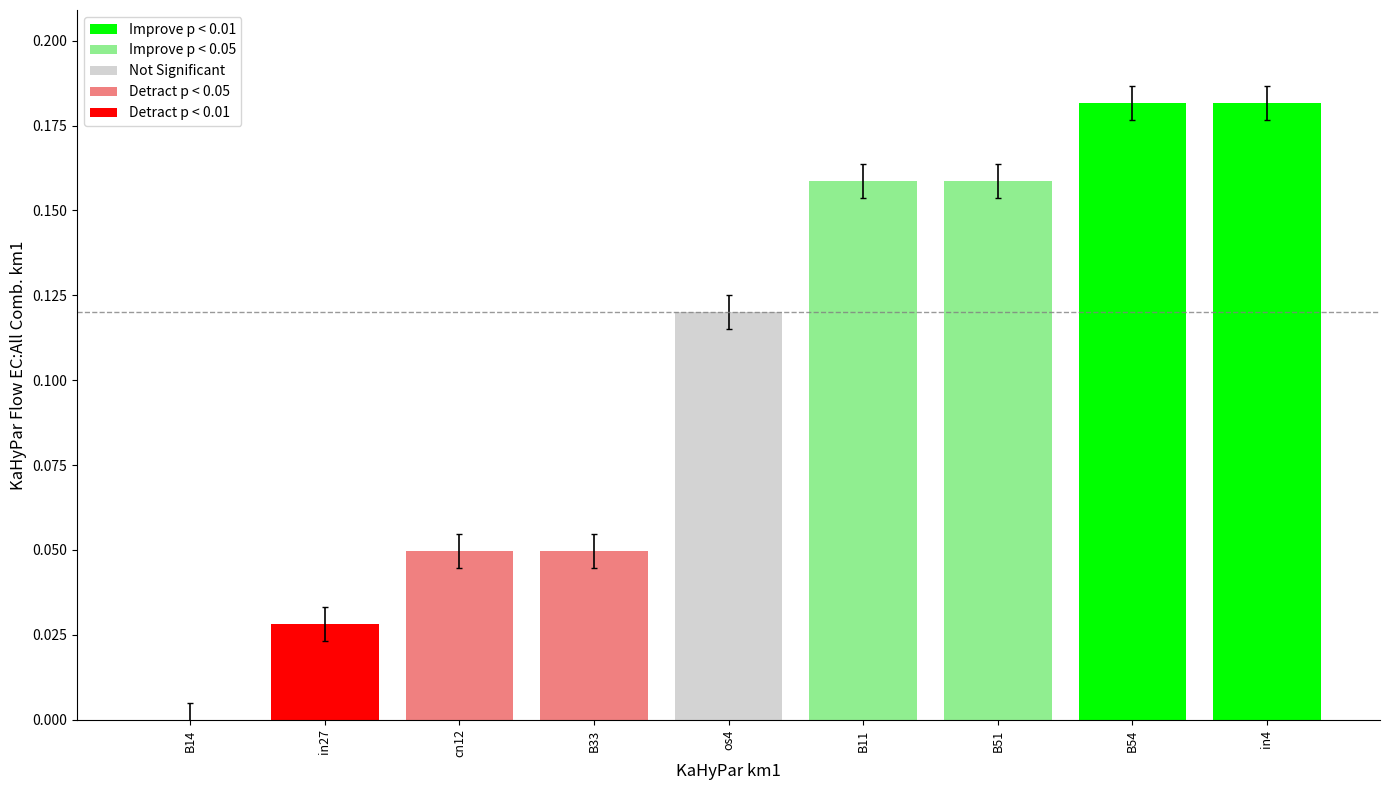

Which has a higher value, B14 or in27?

in27